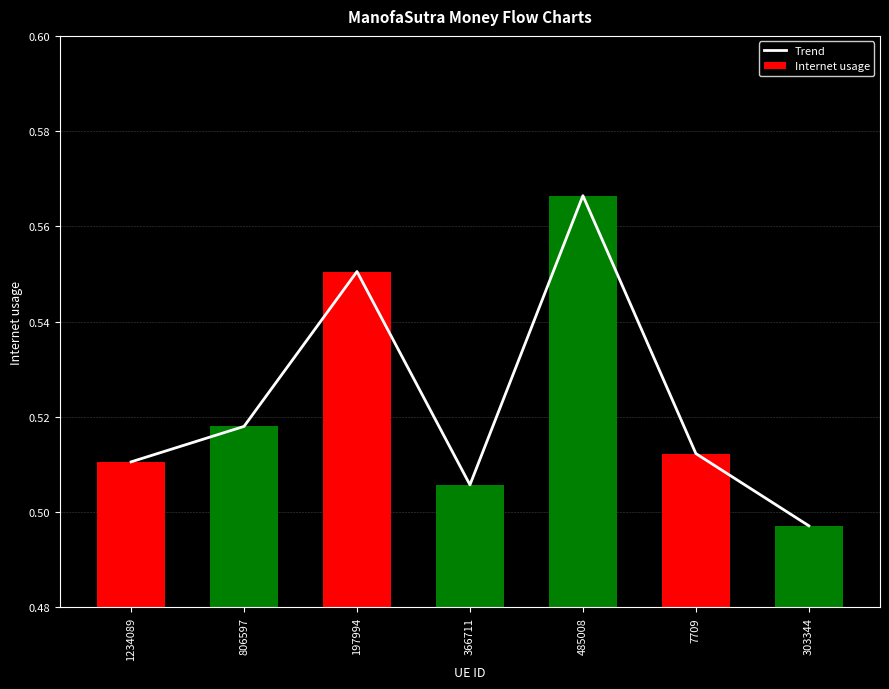

What is the label of the 6th bar from the right?

806597